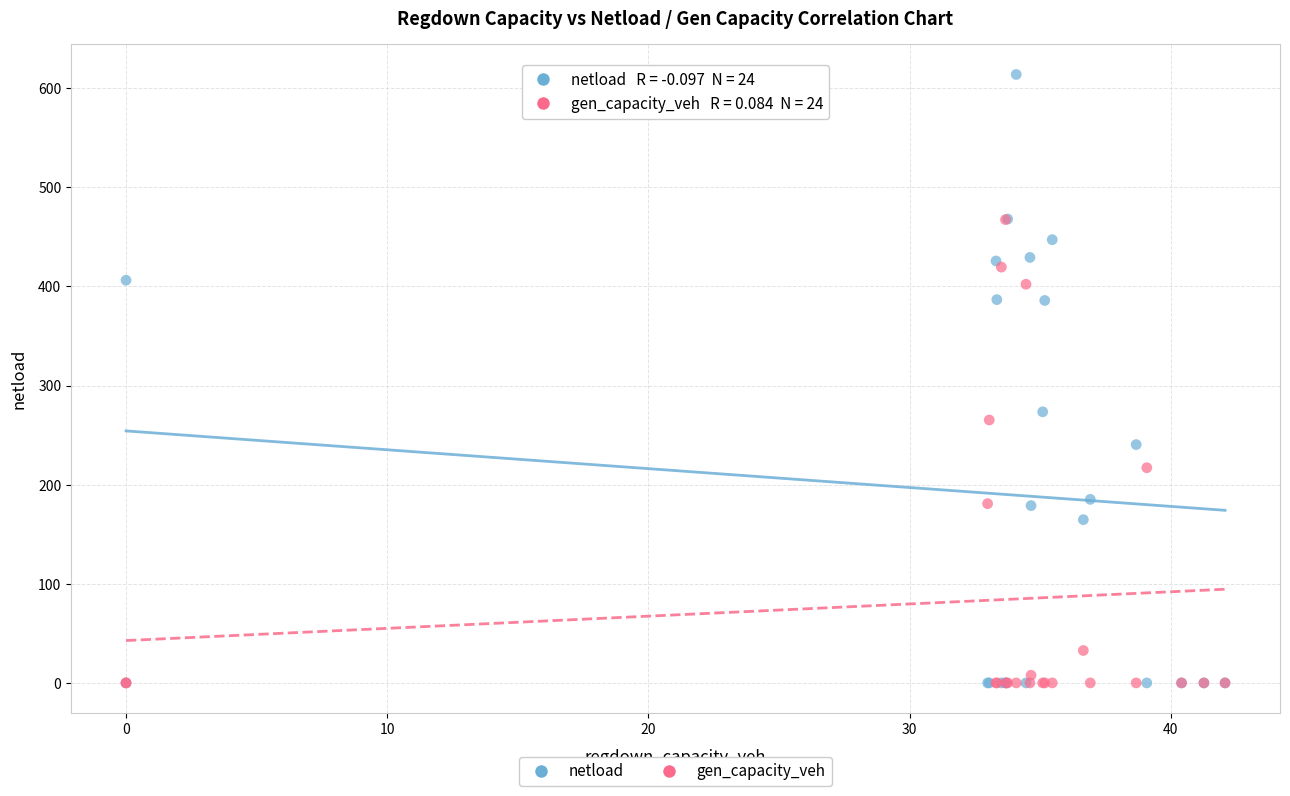

What are all the series names shown in the legend?

netload, gen_capacity_veh